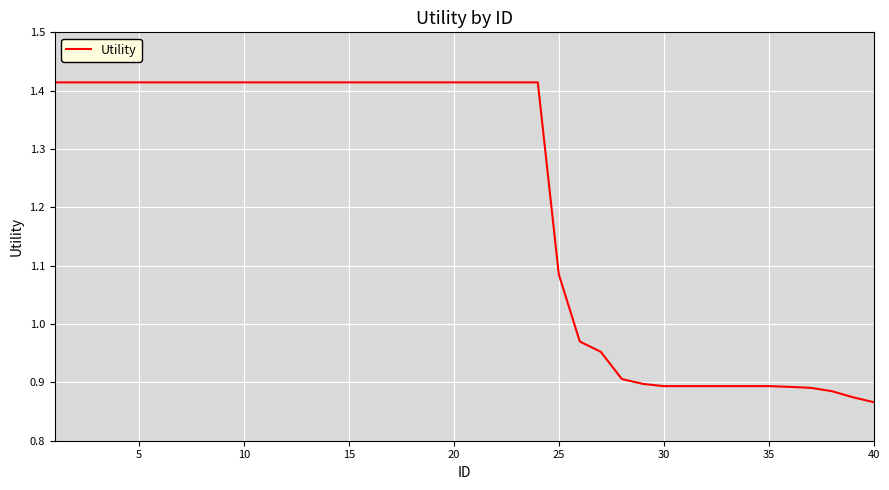

True or false: there are more than 0 points higher than both neighbors.

False